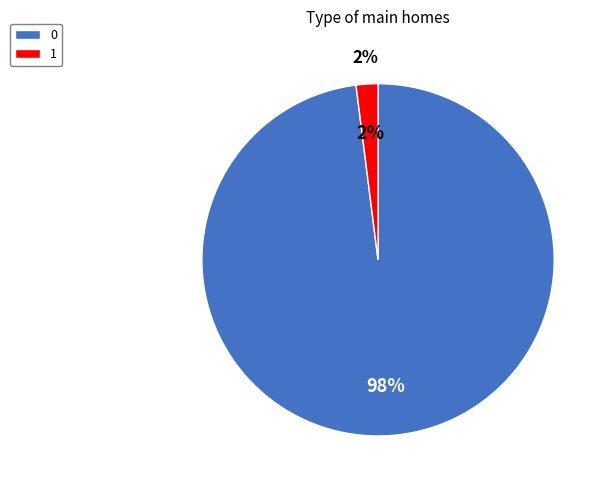

To the nearest percent, what portion does 1 represent?

2%